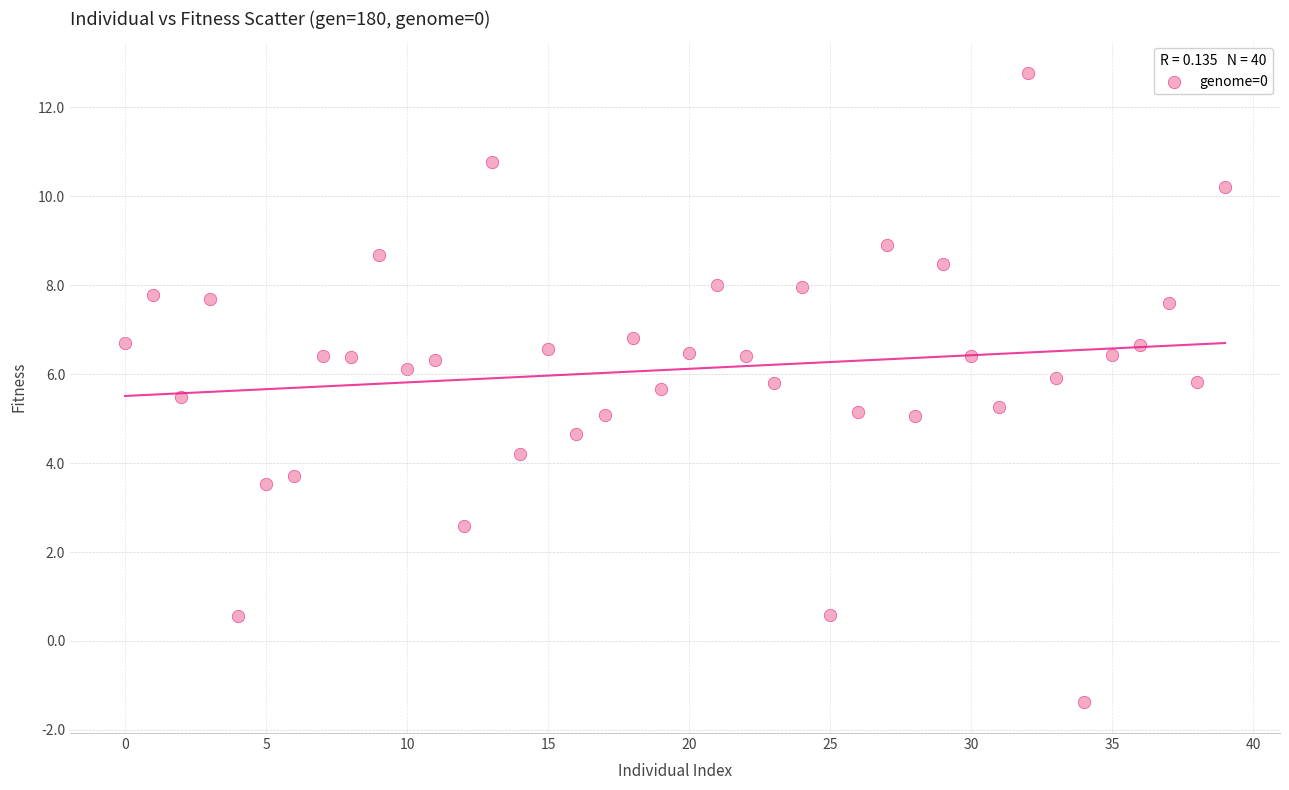

What is the range of Y values (max minus min)?

14.1